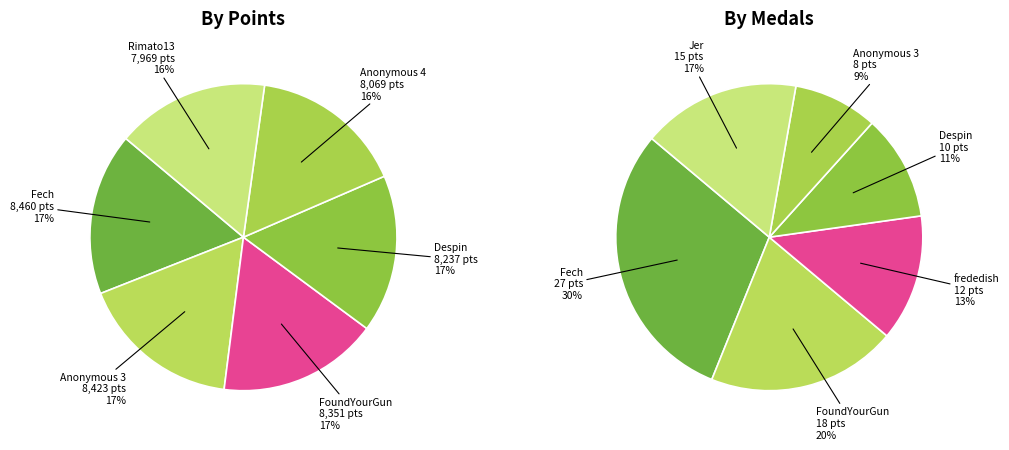

How many slices are in this pie chart?

6